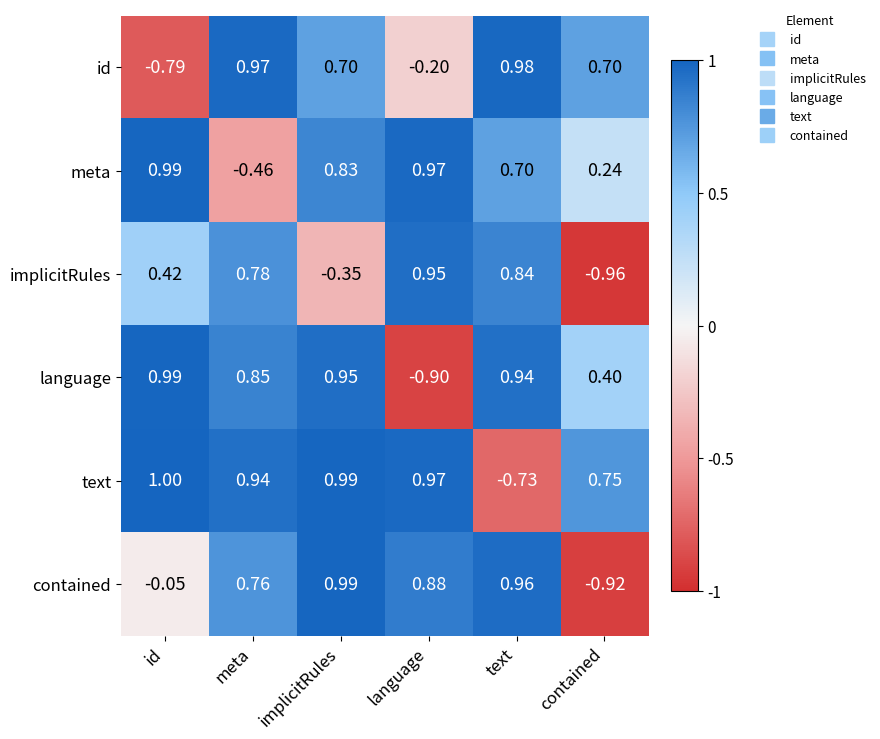

Which category has the highest value across all series?

id